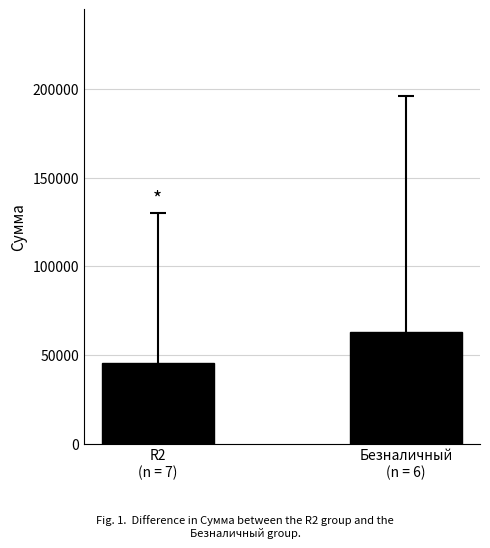

What is the label of the 2nd bar from the left?

Безналичный
(n = 6)